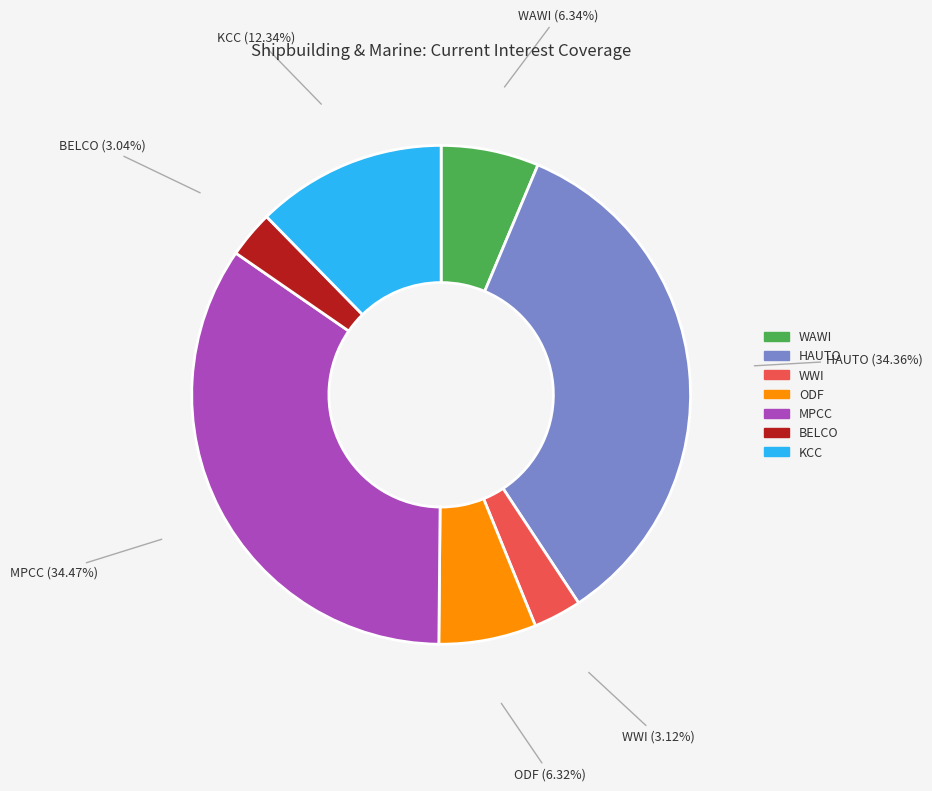

Which has a higher value, MPCC or WWI?

MPCC